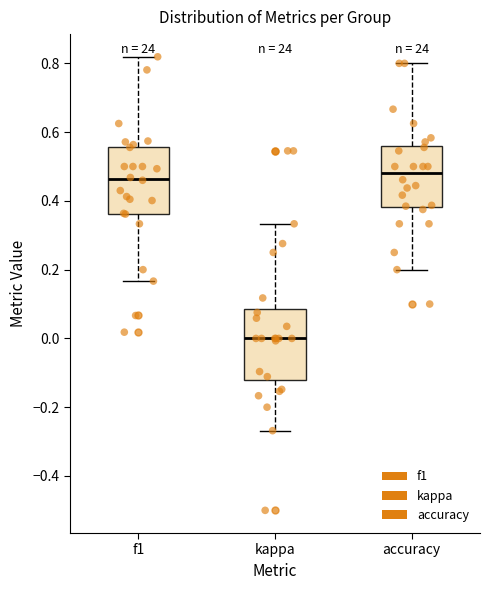

Reading left to right, transcribe this box plot: for each box, give where its median line is, the range the box spans, and where its two whiskers end, as read against the y-axis. The values are not printed on the chart, so give them approximately, as read against the axis.

f1: median 0.46, box 0.36 to 0.56, whiskers 0.16 to 0.82
kappa: median 0.00, box -0.12 to 0.08, whiskers -0.26 to 0.34
accuracy: median 0.48, box 0.38 to 0.56, whiskers 0.20 to 0.80